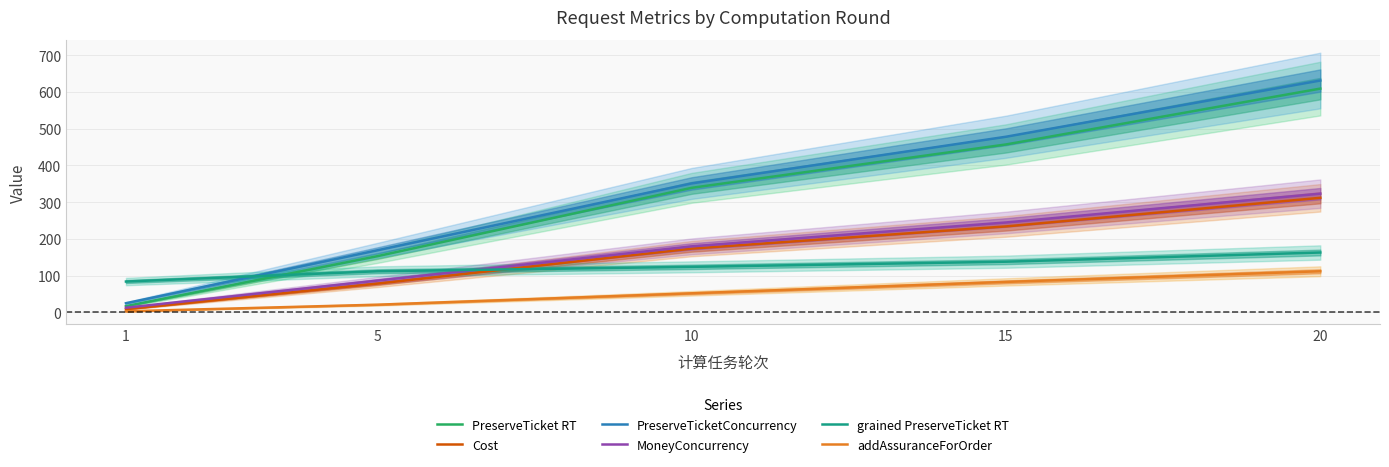

At how many categories does at least one series exceed 82?

5